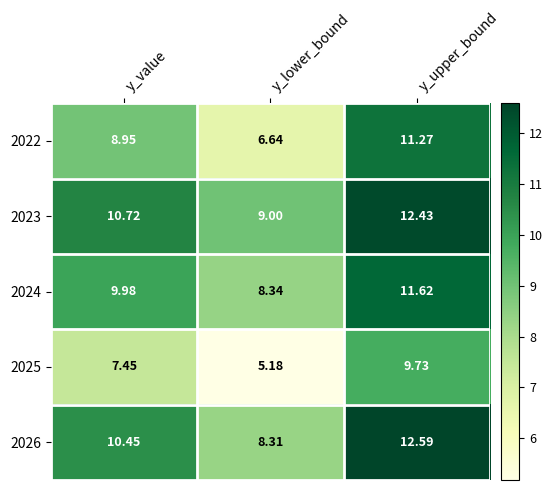

At which category is the sum across all series the highest?

y_upper_bound